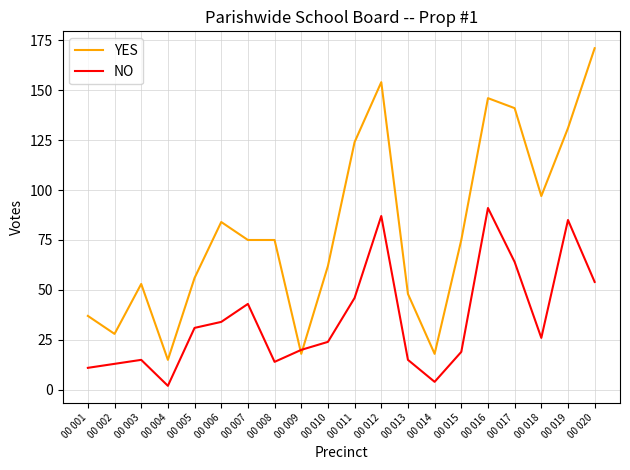

What is the spread (max minus min) of values at 00 017?

77